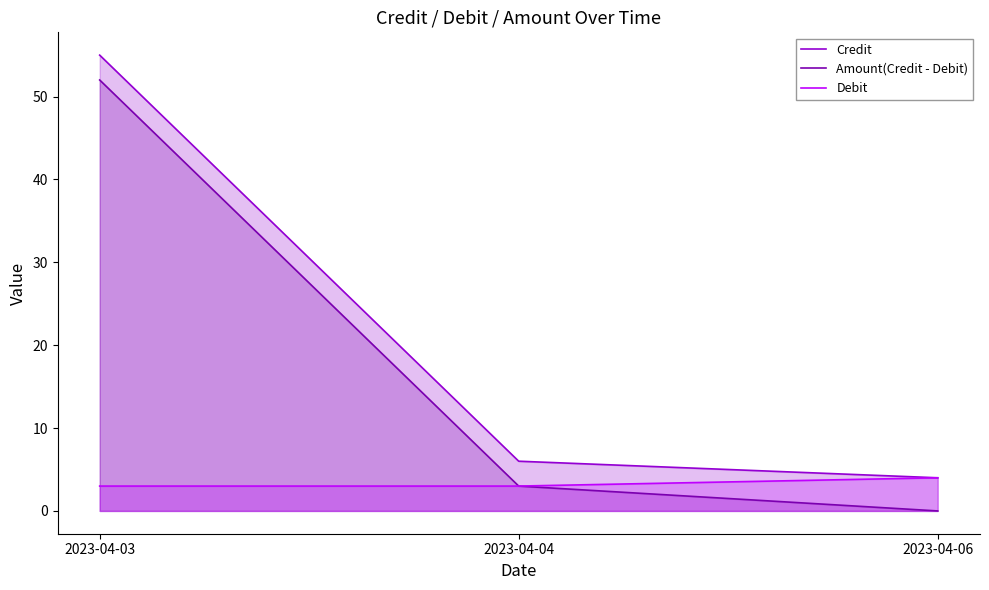

Which series has the widest spread of values?

Amount(Credit - Debit)